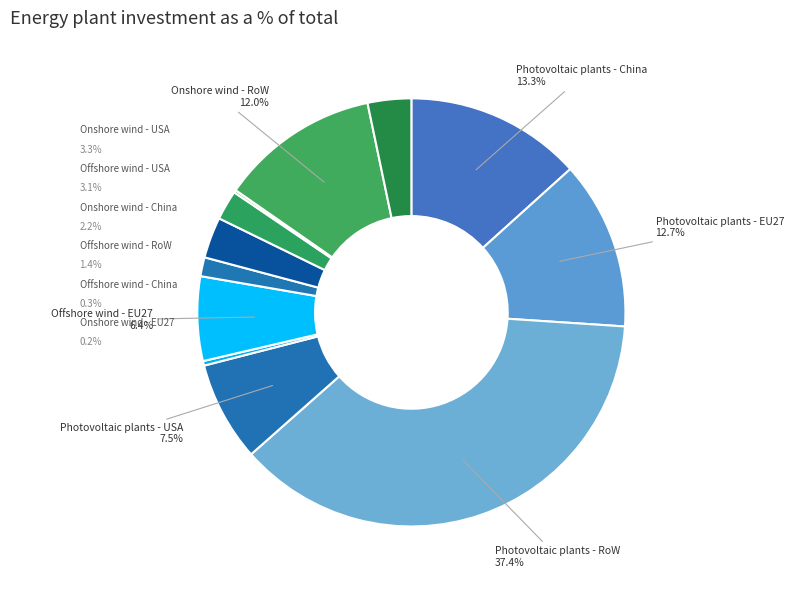

Rank the categories by value from lowest to highest.

Onshore wind - EU27, Offshore wind - China, Offshore wind - RoW, Onshore wind - China, Offshore wind - USA, Onshore wind - USA, Offshore wind - EU27, Photovoltaic plants - USA, Onshore wind - RoW, Photovoltaic plants - EU27, Photovoltaic plants - China, Photovoltaic plants - RoW